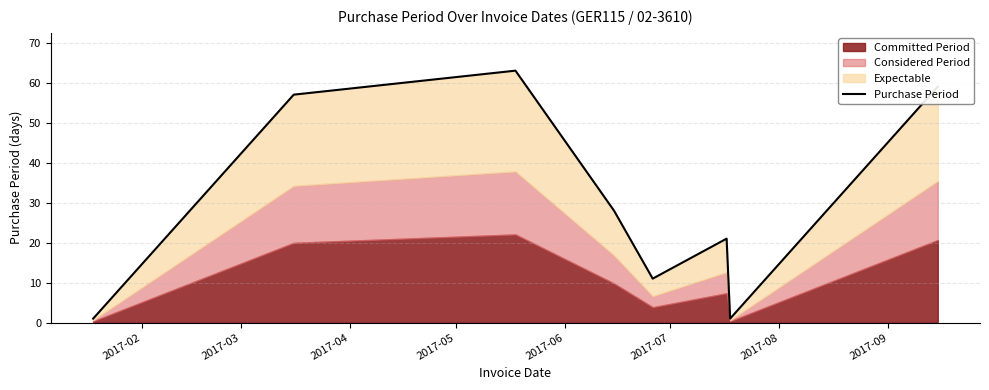

Rank the categories by value from lowest to highest.

2017-02, 2017-08, 2017-06, 2017-07, 2017-05, 2017-03, 2017-09, 2017-04